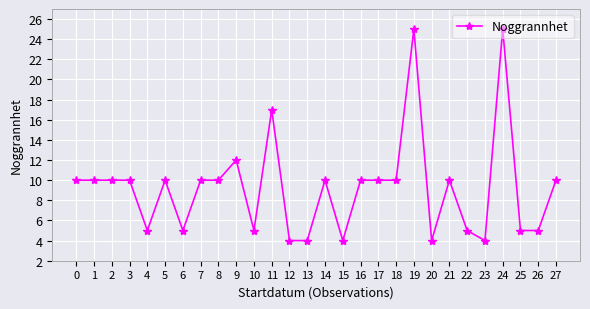

What is the value of the 3rd point from the left?

10